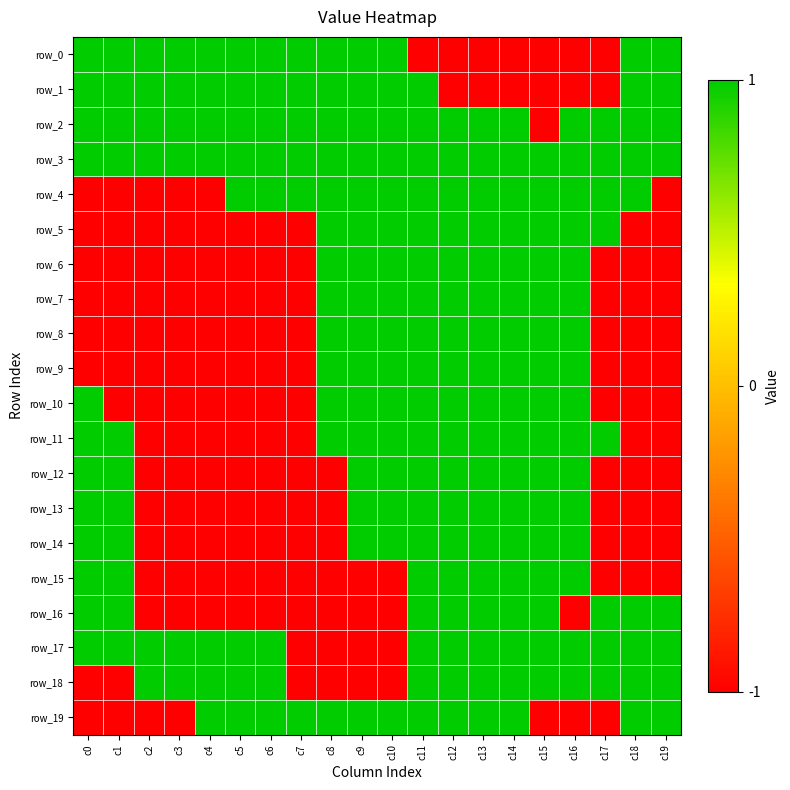

How many values in row_6 are above zero?

9